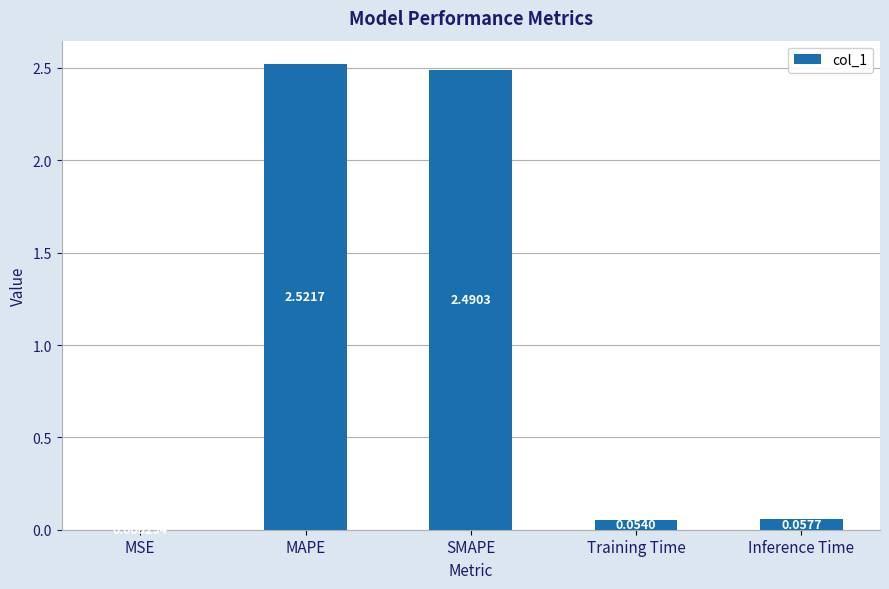

What is the sum of the values at SMAPE and MAPE?

5.0